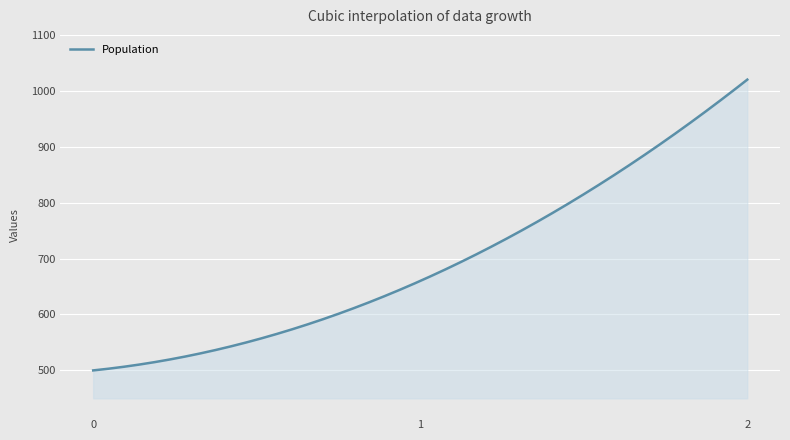

How many values exceed 660?

150